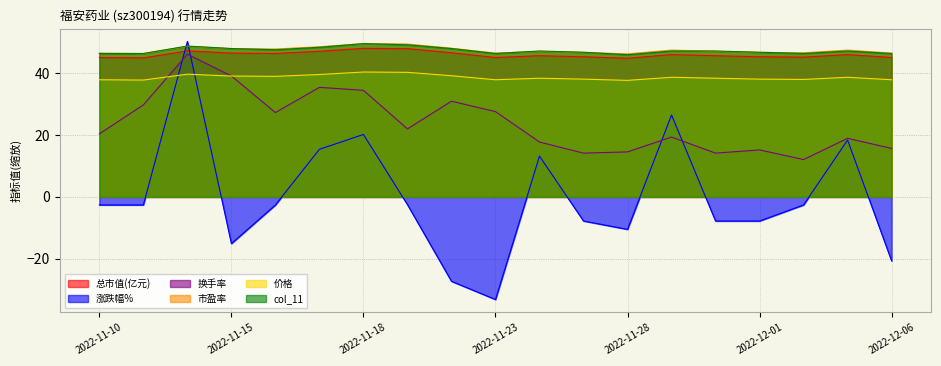

List the labels in order of 市盈率 value, largest first.

2022-11-18, 2022-11-21, 2022-11-14, 2022-11-17, 2022-11-22, 2022-11-15, 2022-11-16, 2022-11-29, 2022-12-05, 2022-11-24, 2022-11-30, 2022-11-25, 2022-12-01, 2022-12-02, 2022-11-10, 2022-11-23, 2022-12-06, 2022-11-11, 2022-11-28